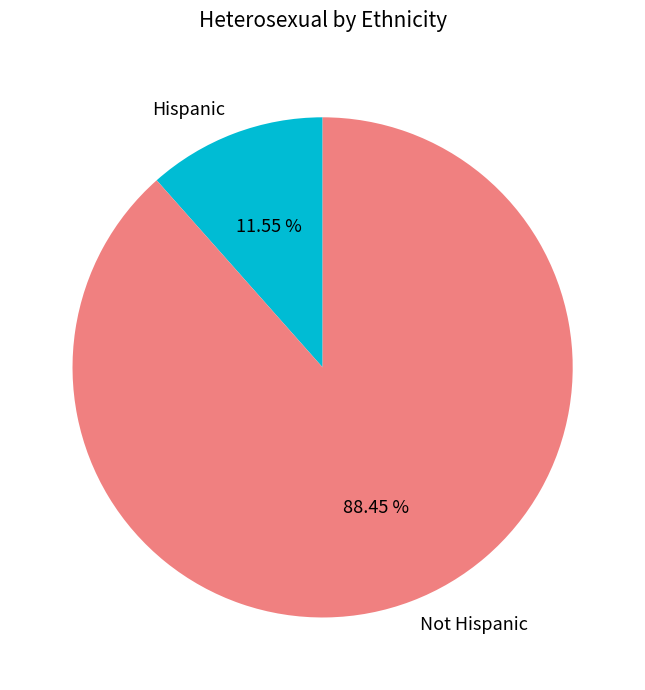

Does Hispanic represent more than half of the total?

No